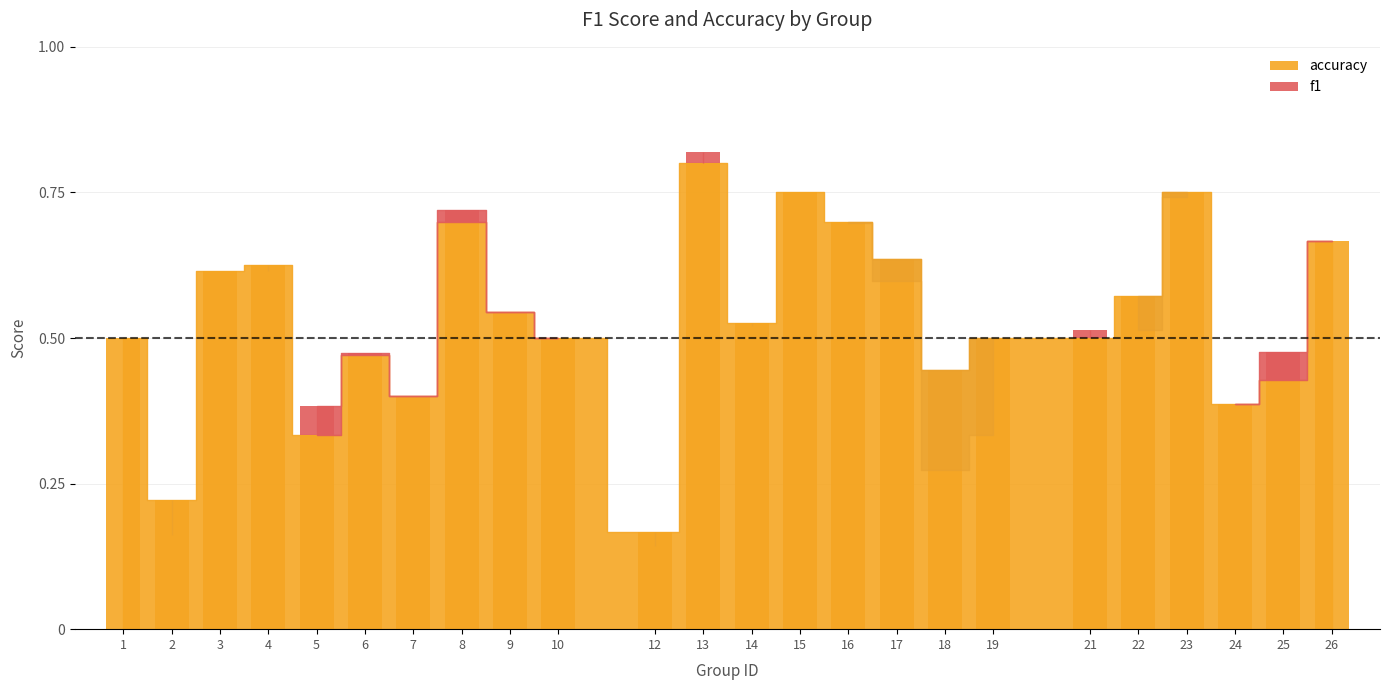

How many data points does each series have?

24